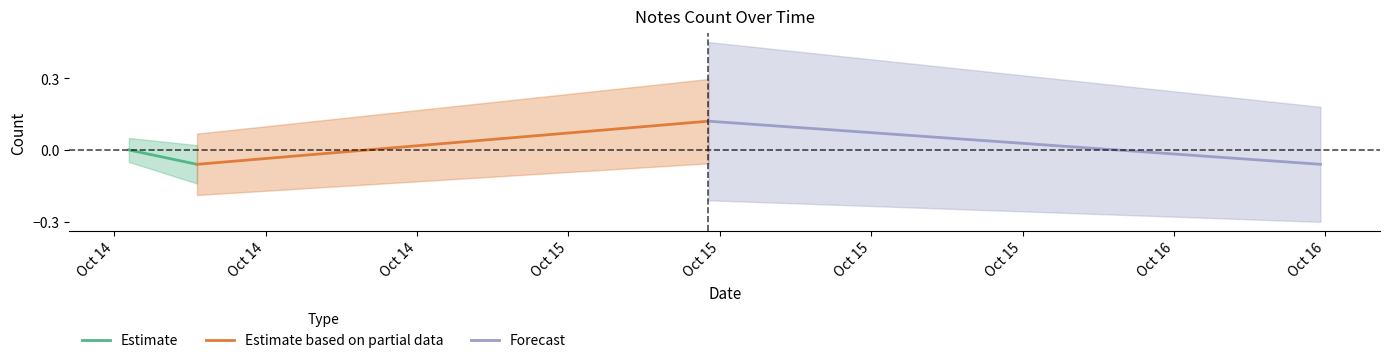

What value does the Estimate based on partial data series have at Oct 14?

-0.1